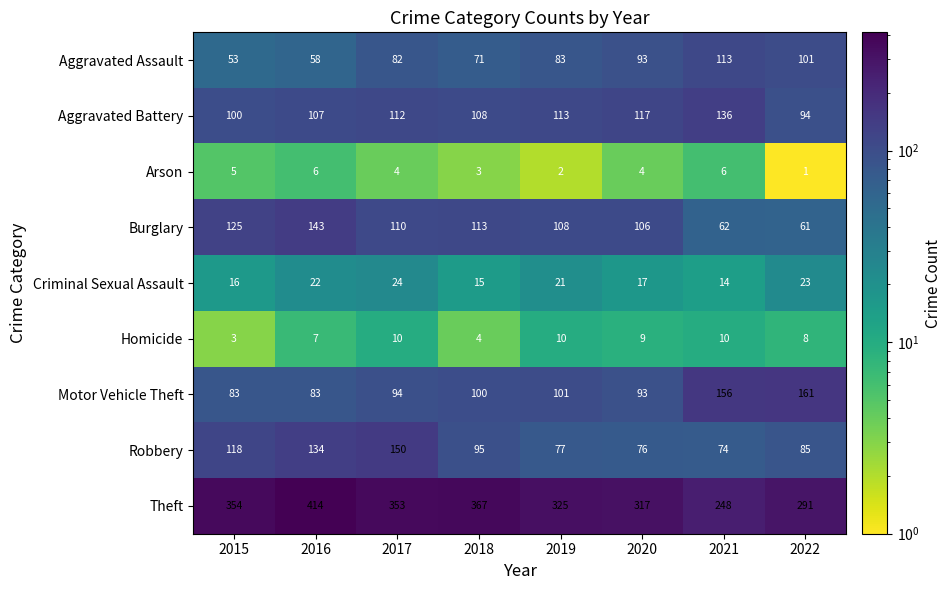

What is the difference between the Robbery values at 2020 and 2017?

74